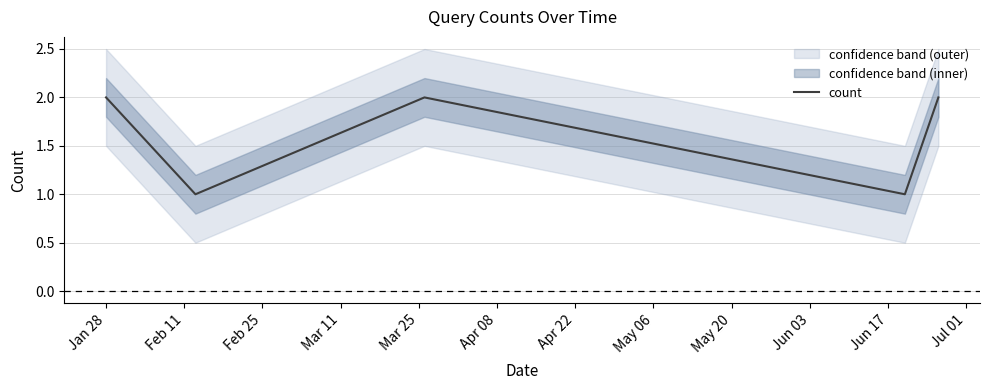

How many points are higher than both their immediate neighbors (excluding endpoints)?

1